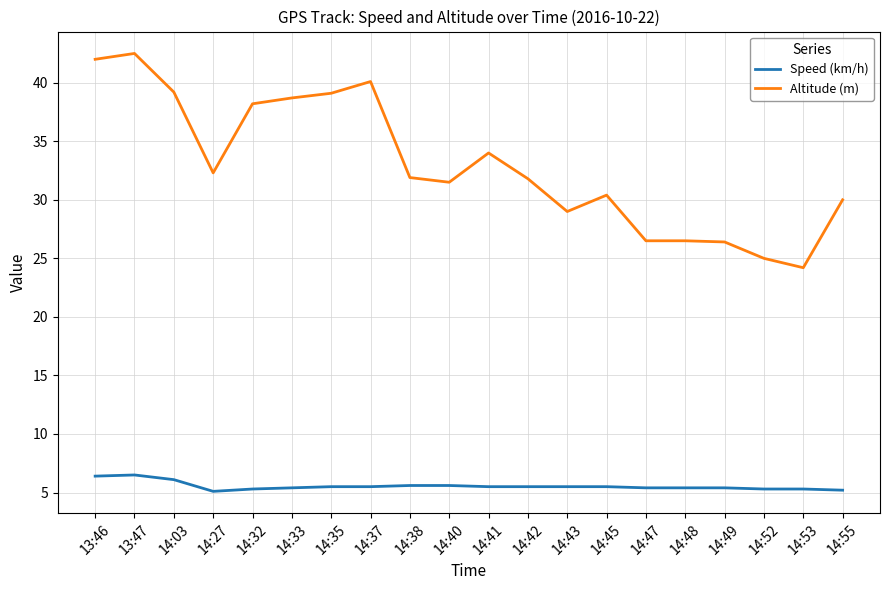

At which category does Altitude (m) reach its first local valley?

14:27